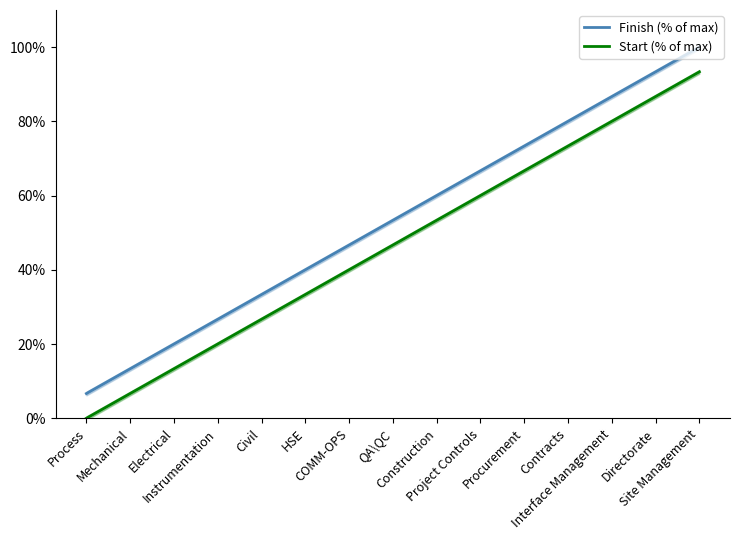

Is this an area chart (filled region under the line)?

No